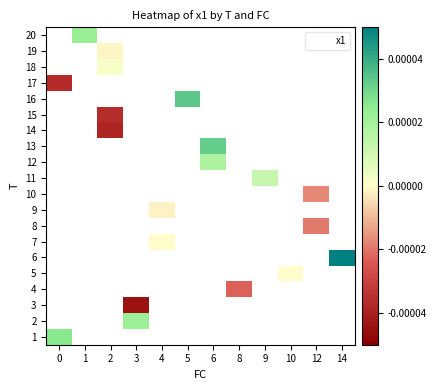

Which category has the highest value across all series?

14